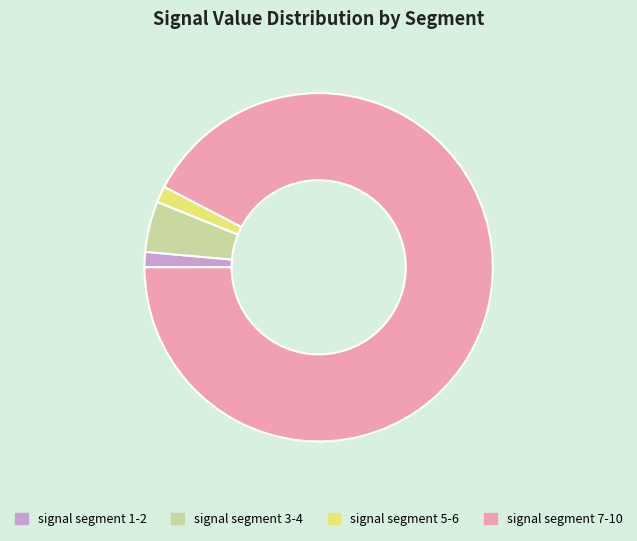

Between signal segment 5-6 and signal segment 3-4, which is larger?

signal segment 3-4